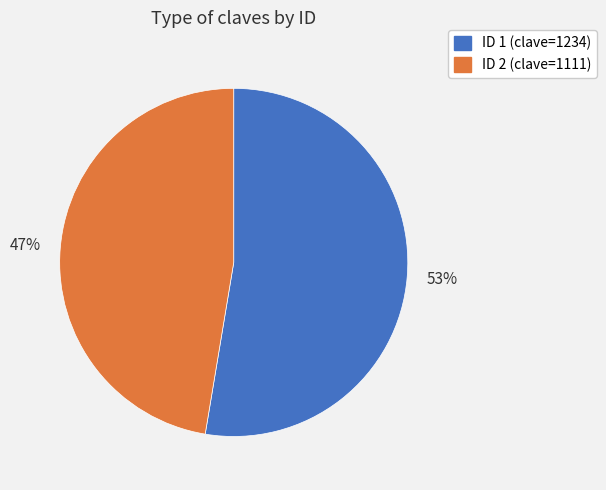

Is there any slice that represents more than half of the pie?

Yes